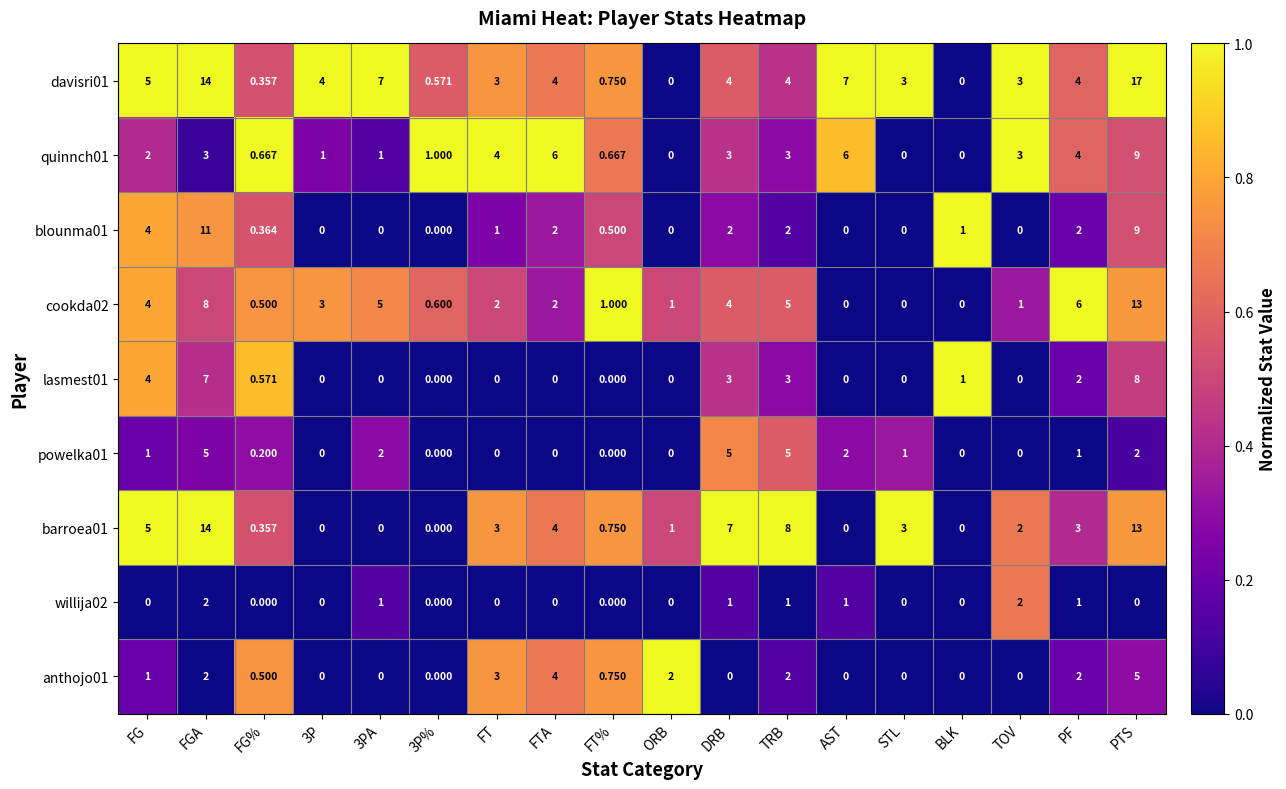

Between FT and FTA, which series saw the biggest shift?

quinnch01